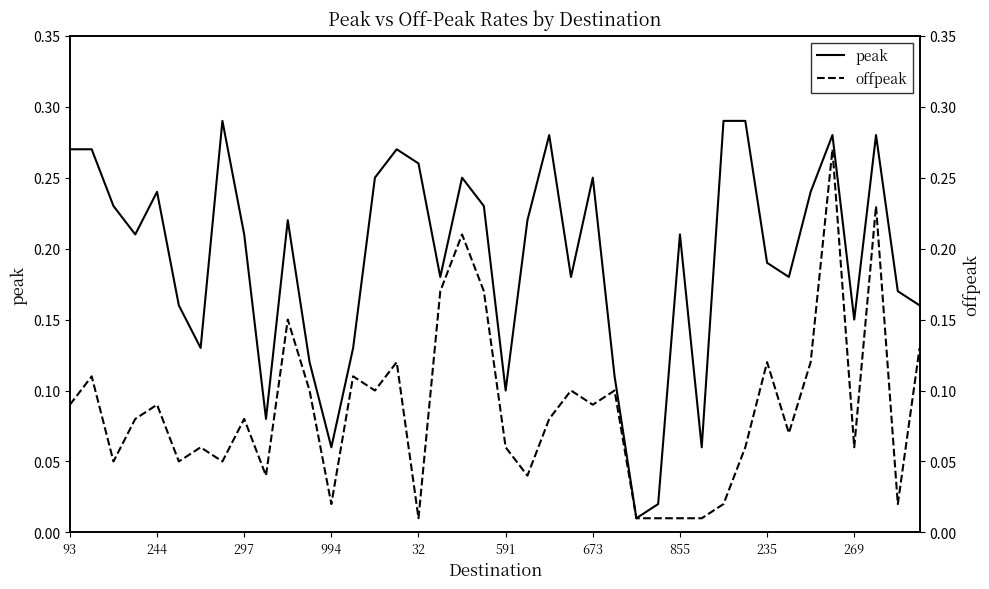

True or false: offpeak and peak intersect in this chart.

False